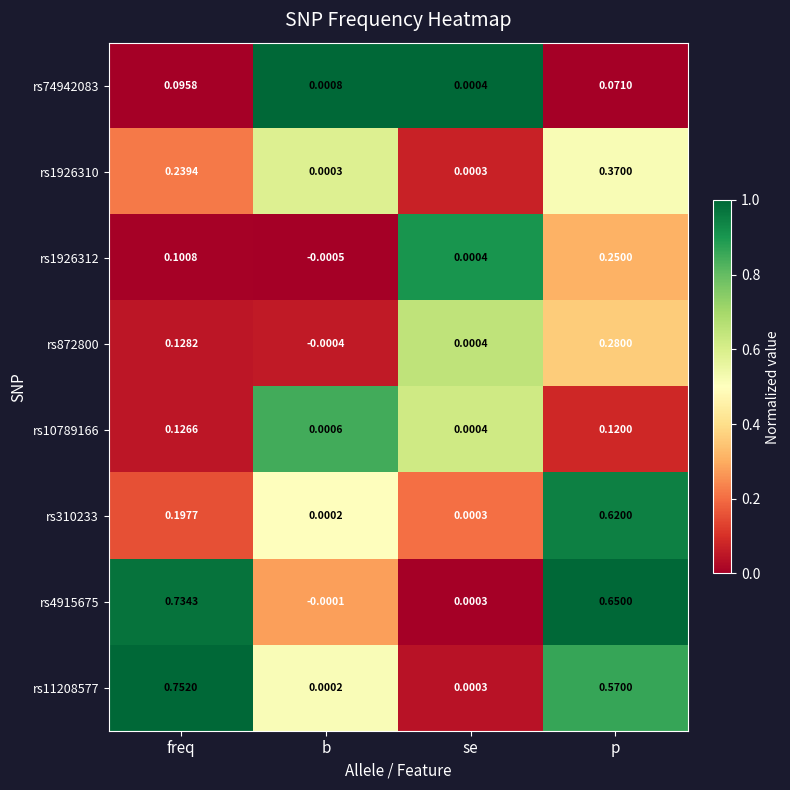

Which series has the widest spread of values?

rs11208577